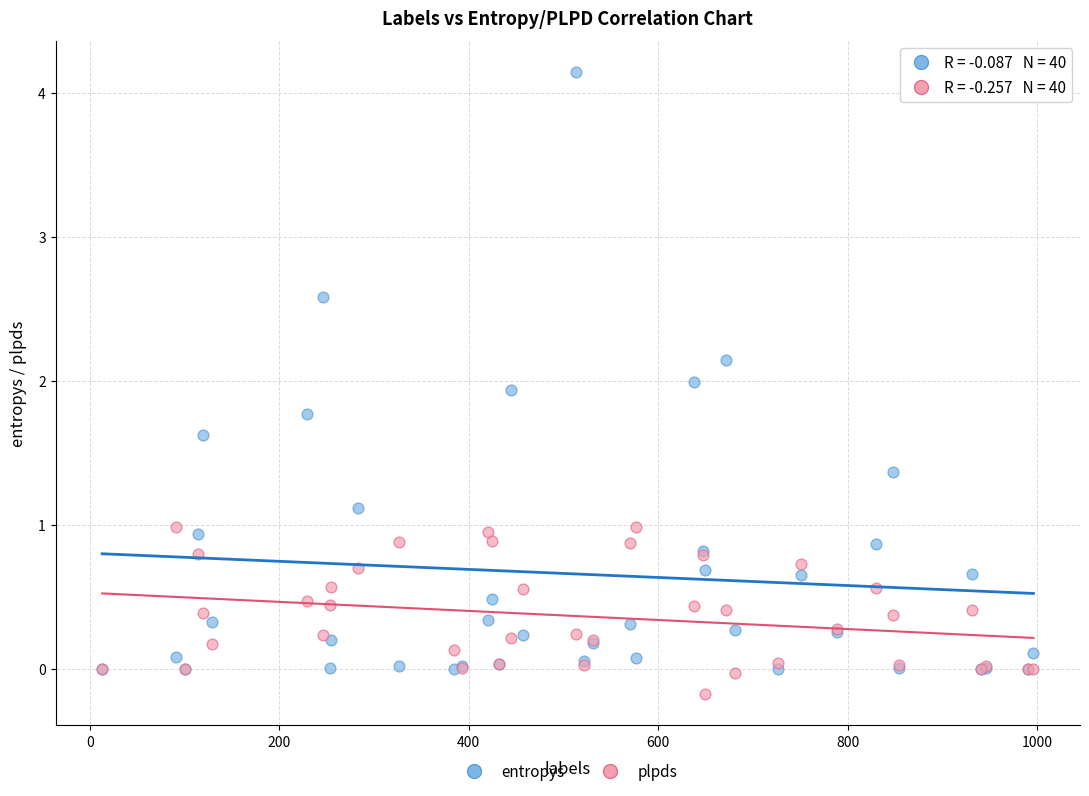

What are all the series names shown in the legend?

entropys, plpds